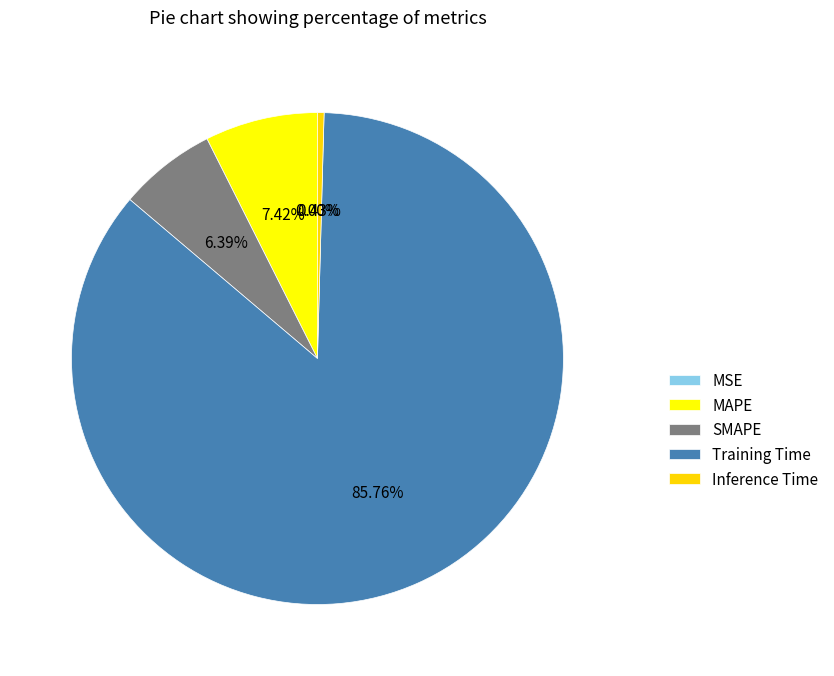

Combined, what portion of the pie is Inference Time and MAPE?

7.8%